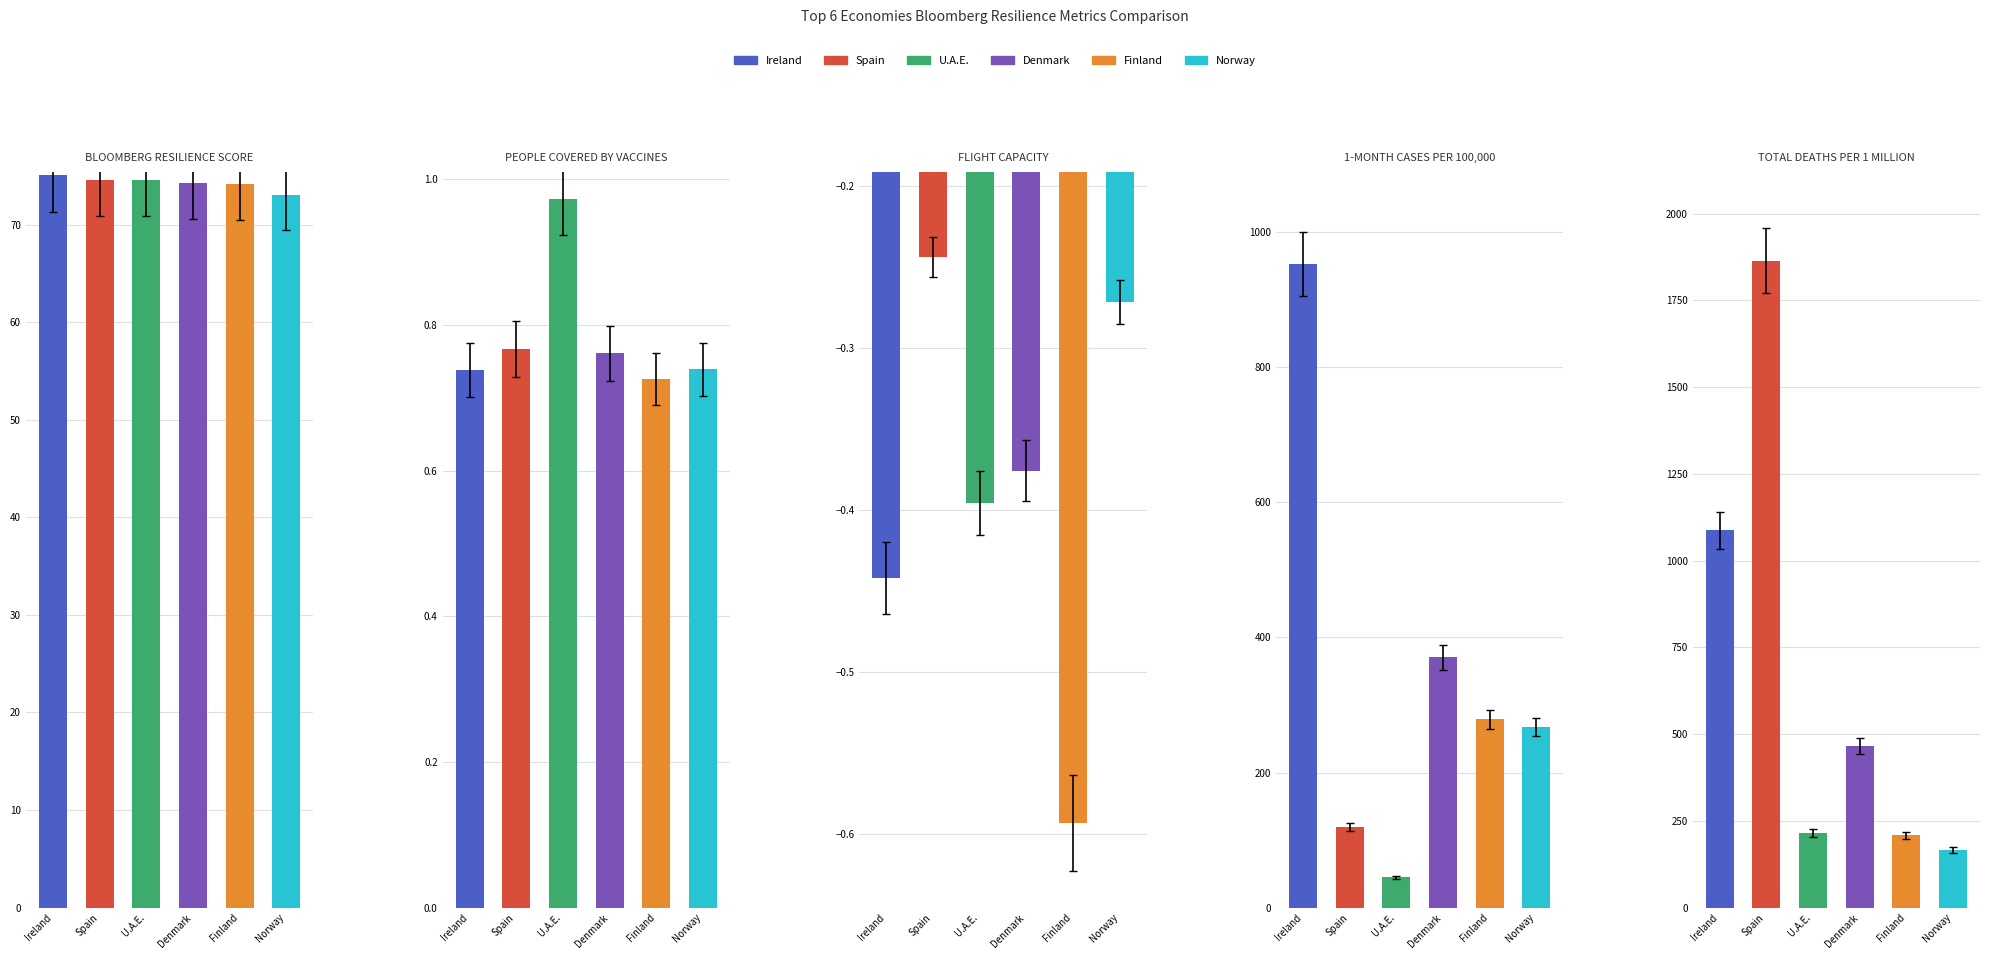

Which category has the lowest value in the U.A.E. series?

FLIGHT CAPACITY